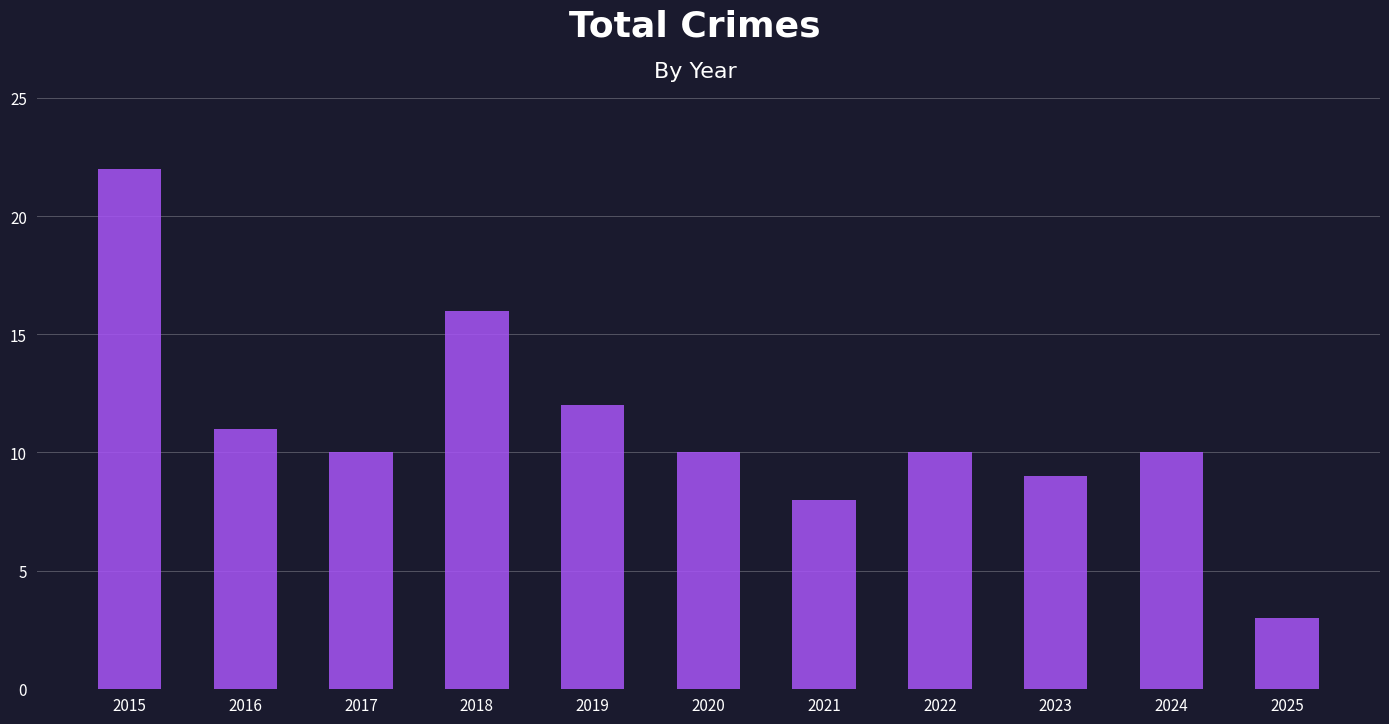

What is the value of the 7th bar from the left?

8